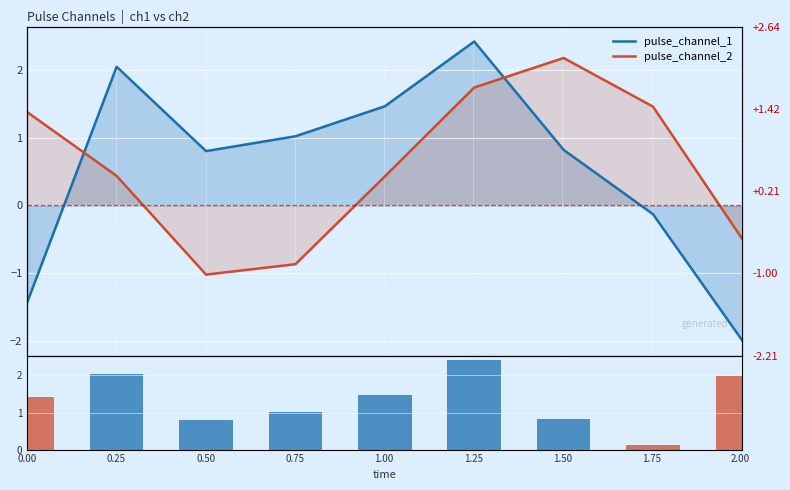

At which label does pulse_channel_2 reach its minimum?

0.50